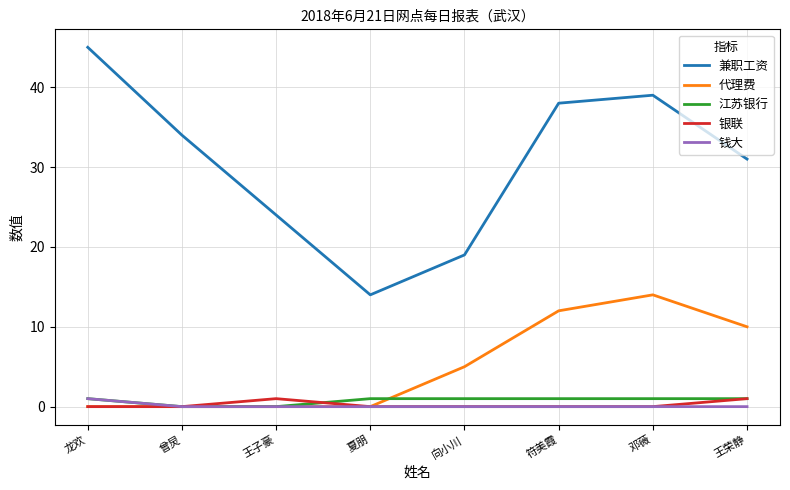

True or false: 兼职工资 and 钱大 intersect in this chart.

False